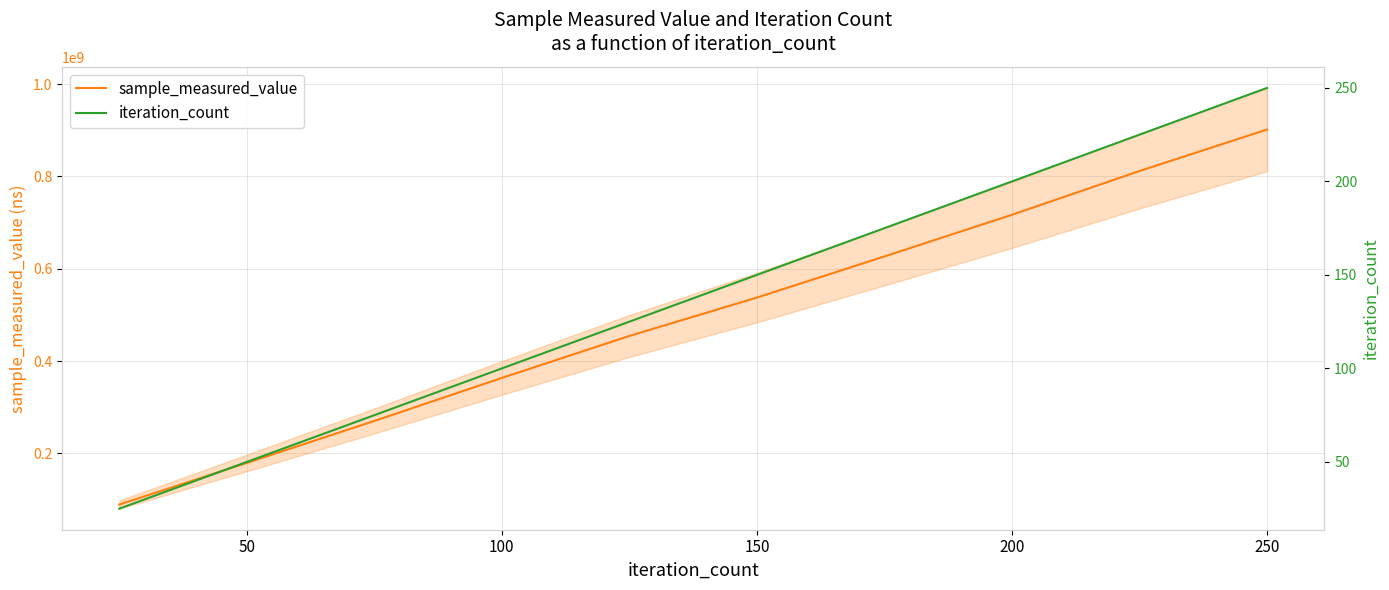

Reading left to right, list all the values displayed in this chart.

sample_measured_value: 89282807	179527971	270403624	363628241	454557824	537739717	626819966	717031787	811870447	901731189
iteration_count: 25	50	75	100	125	150	175	200	225	250